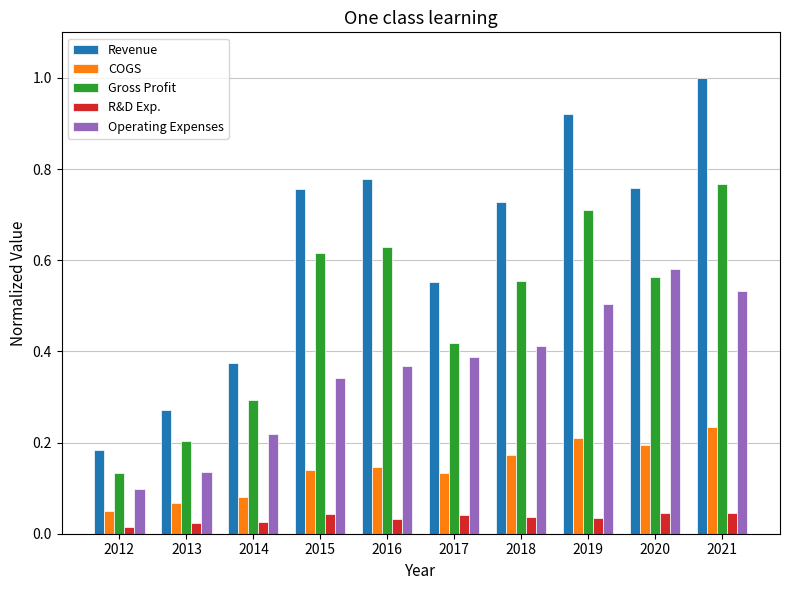

What is the sum of the Revenue values at 2013 and 2021?

1.3